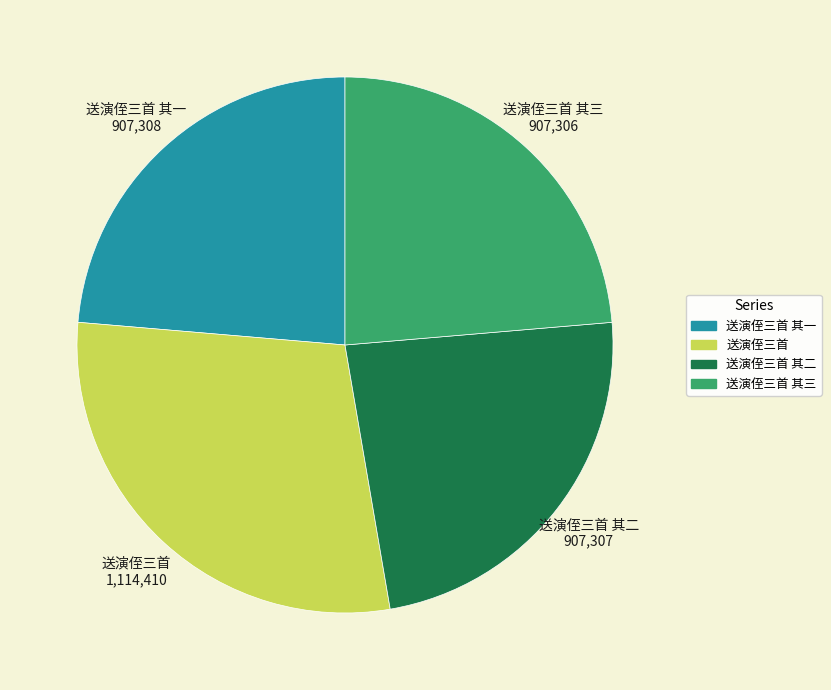

Combined, do 送演侄三首 其二 and 送演侄三首 其三 account for over 50%?

No